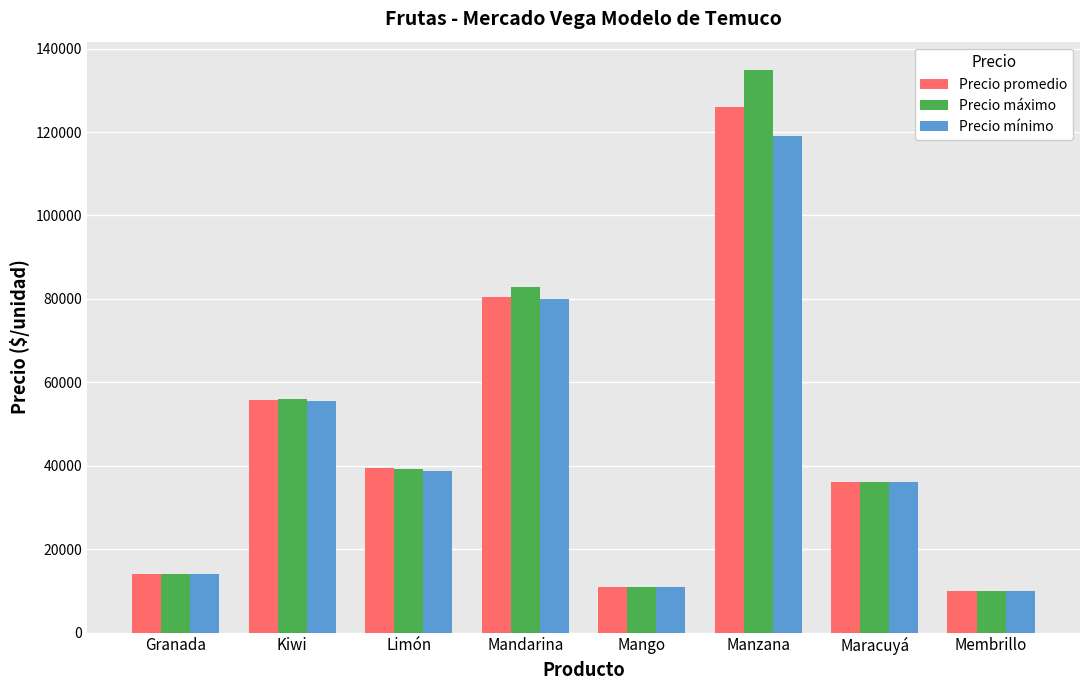

Count the number of categories in the chart.

8